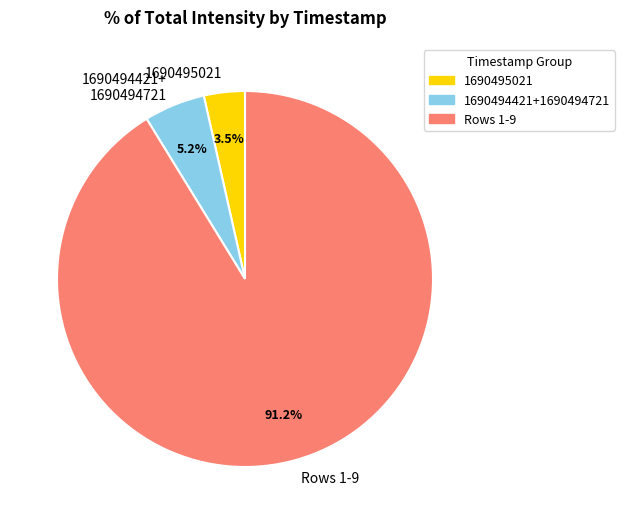

Which slice is the largest?

Rows 1-9